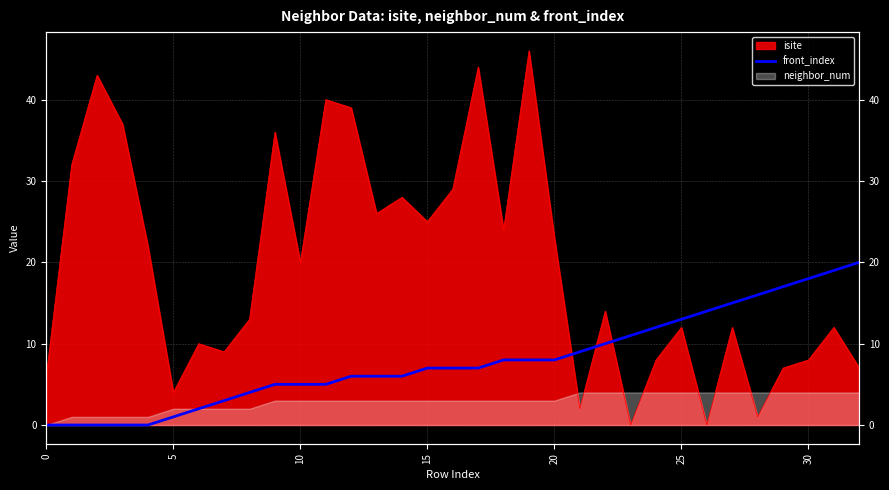

At which label is the value closest to 10?

22